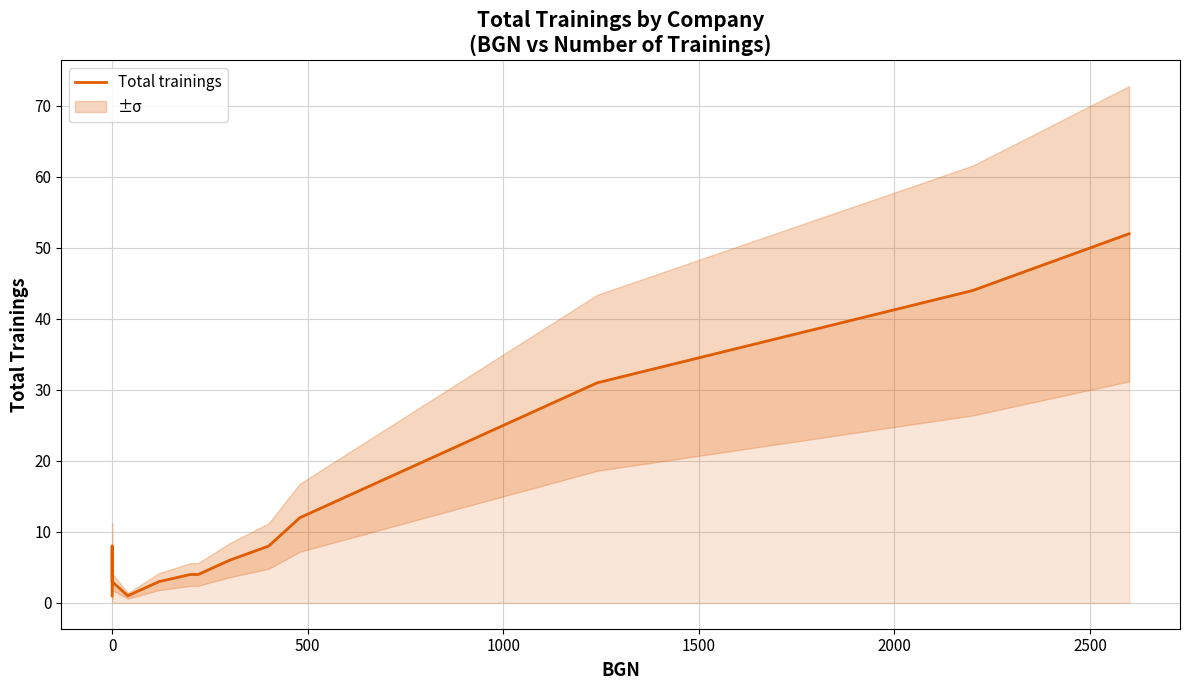

What is the maximum value shown in the chart?

52